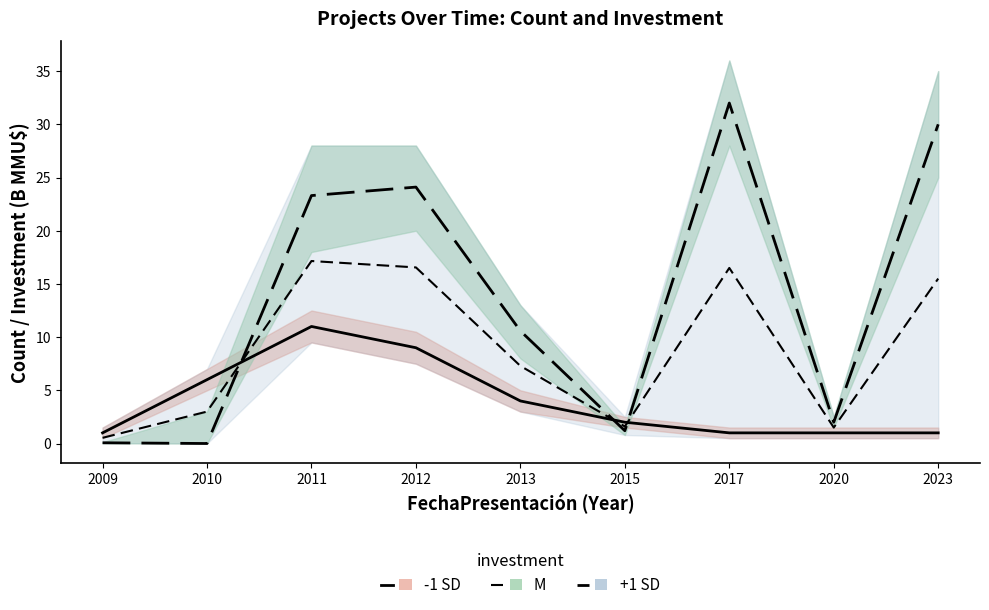

Where is the first local minimum for M?

2015